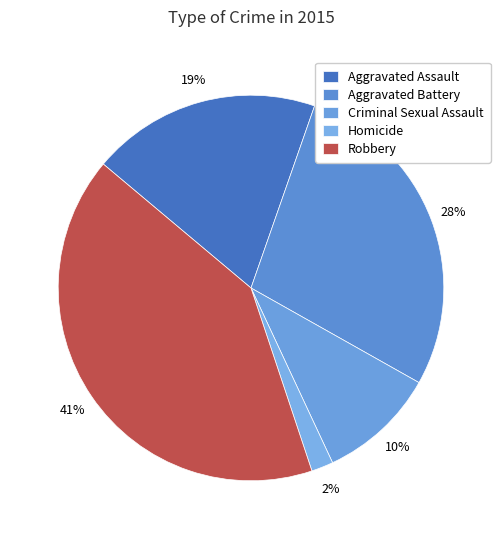

Does Aggravated Battery account for over 50% of the chart?

No